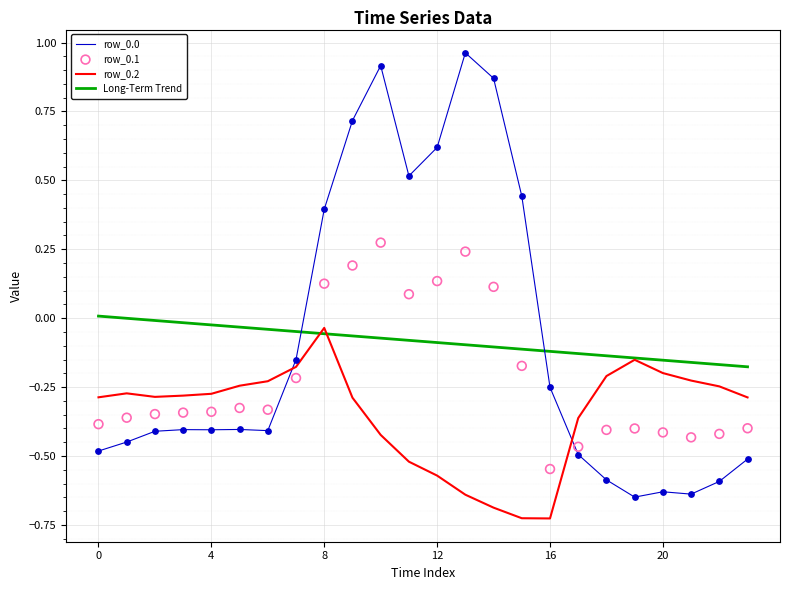

Which series reaches the minimum Y coordinate?

row_0.2